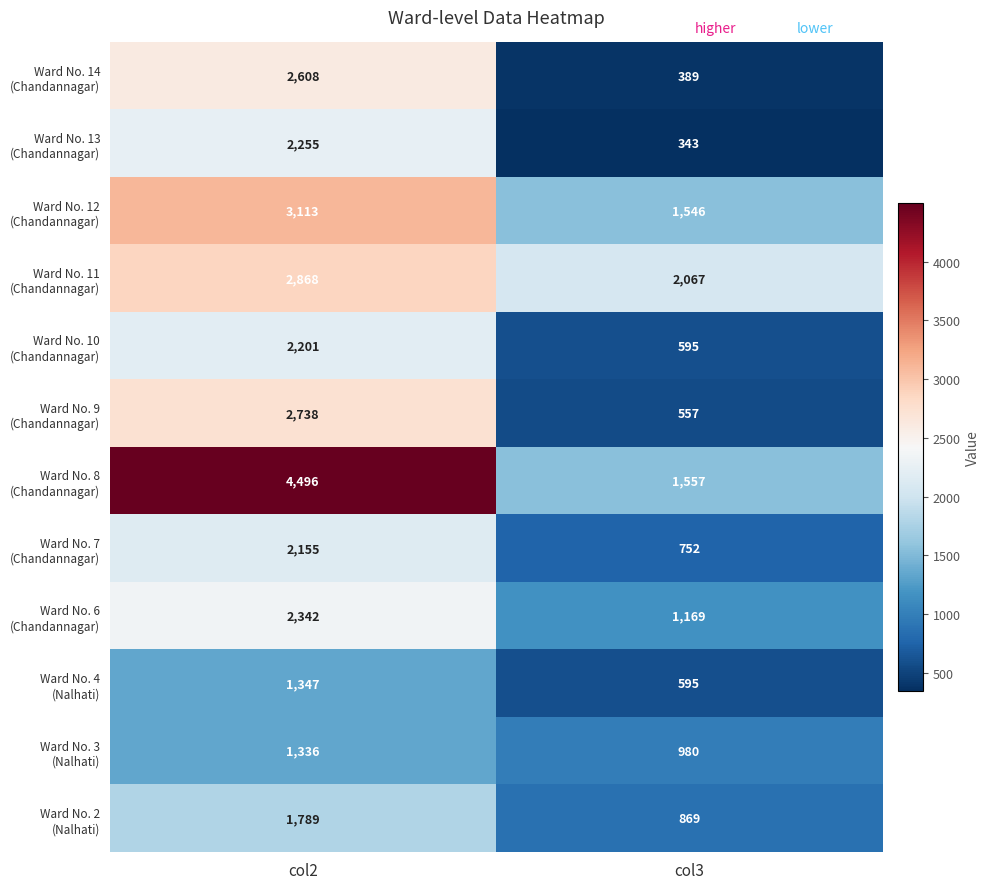

What is the total value across all series at col2?

29248